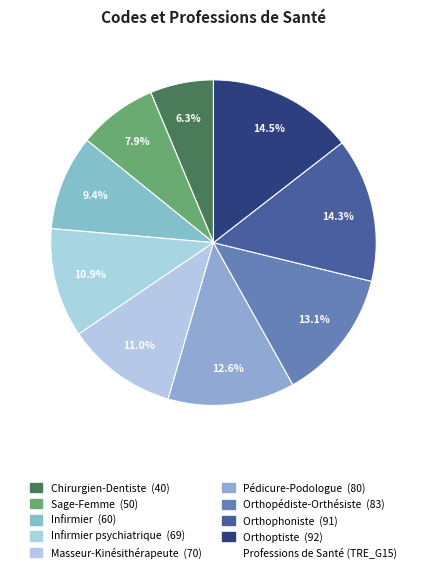

Count the number of slices in the pie.

9